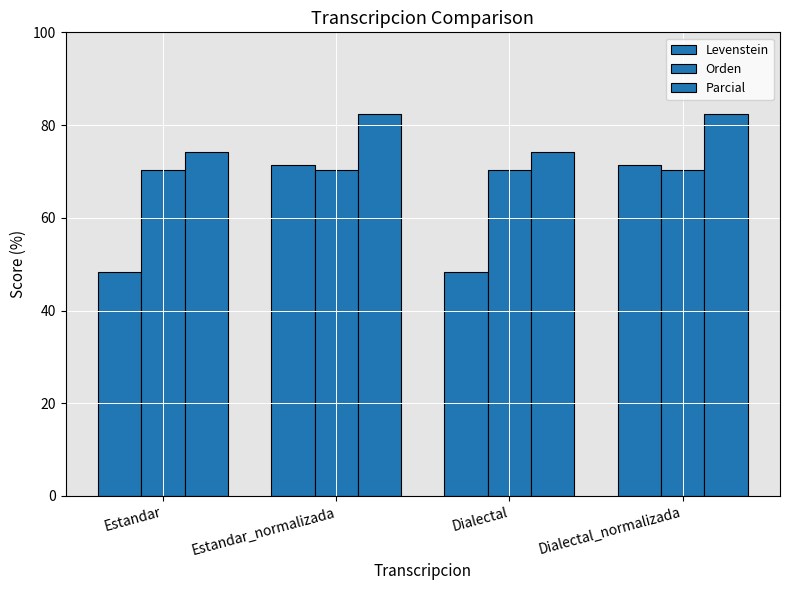

What is the sum of the Orden values at Dialectal_normalizada and Dialectal?

140.5